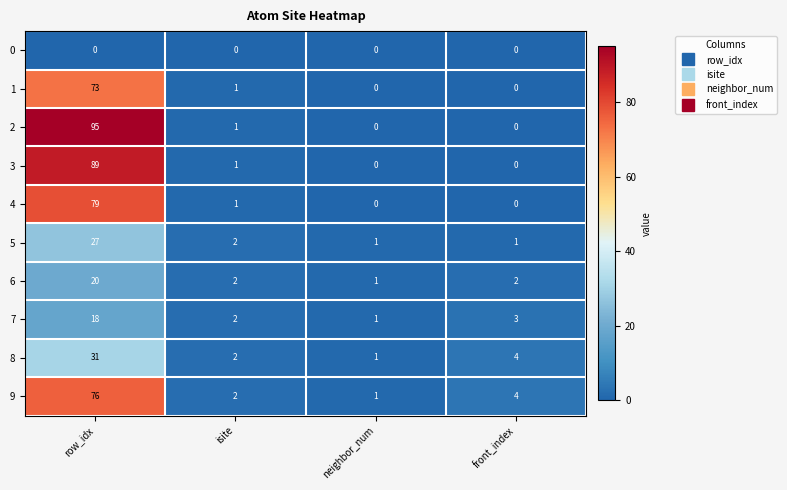

At which category is the sum across all series the highest?

row_idx